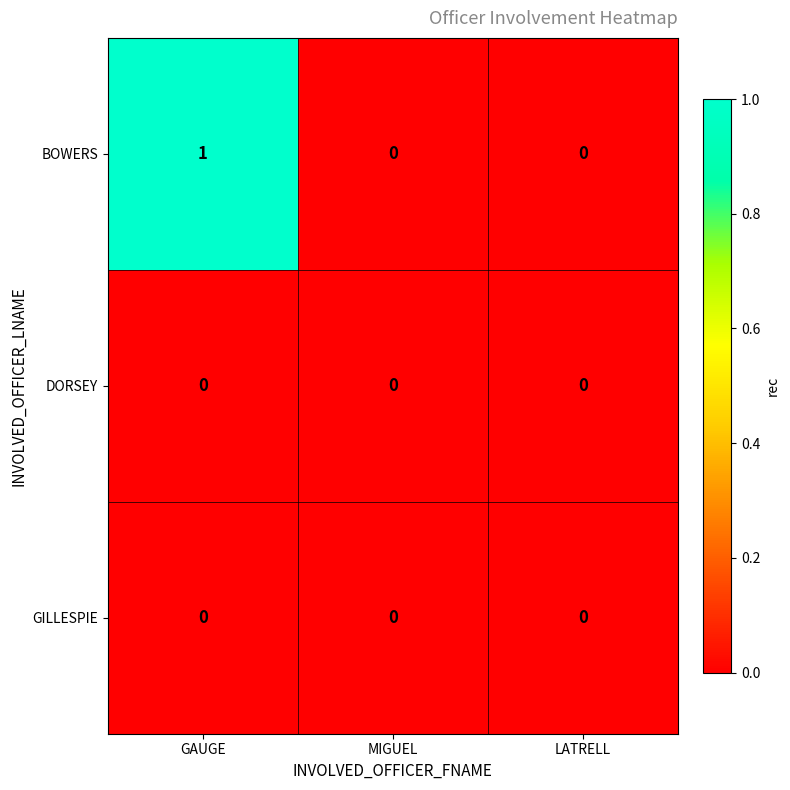

Reading left to right, extract all data points from this chart.

BOWERS: 1	0	0
DORSEY: 0	0	0
GILLESPIE: 0	0	0